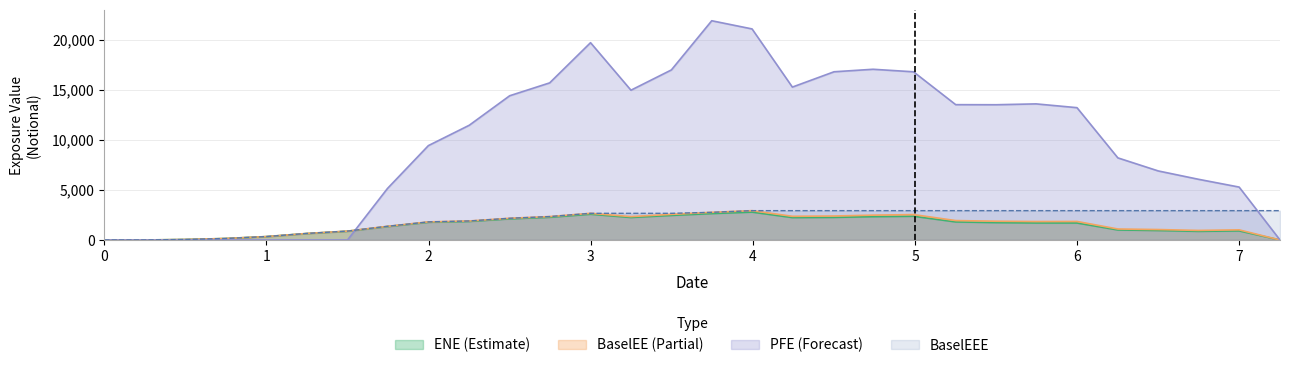

What is the greatest value displayed?

21880.0